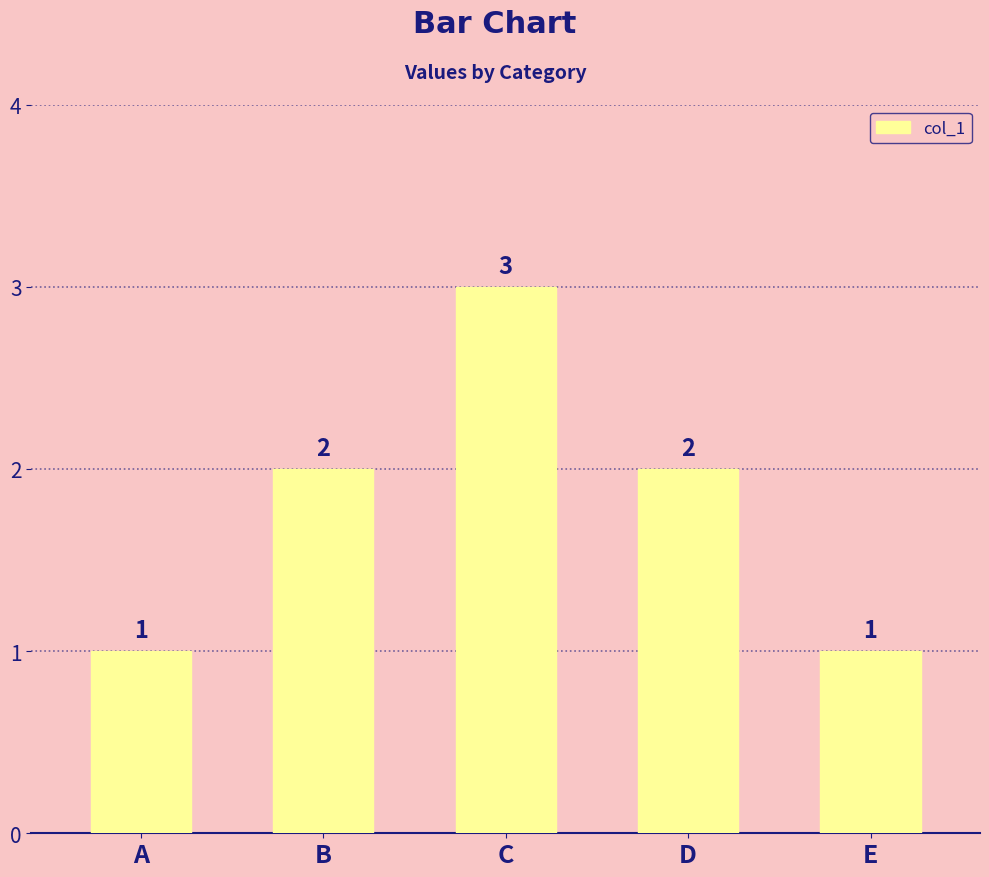

Reading left to right, transcribe all the data shown in this chart.

A=1	B=2	C=3	D=2	E=1